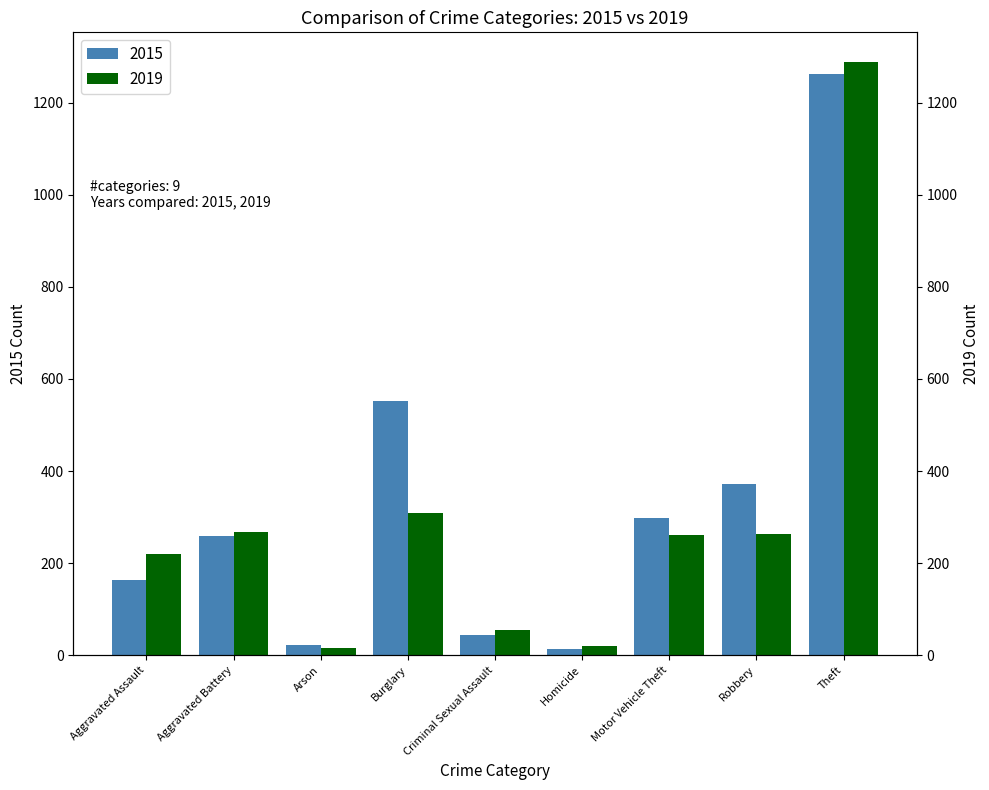

Reading left to right, extract all data points from this chart.

2015: 164	260	22	552	43	13	299	372	1263
2019: 220	267	16	308	54	21	262	264	1288